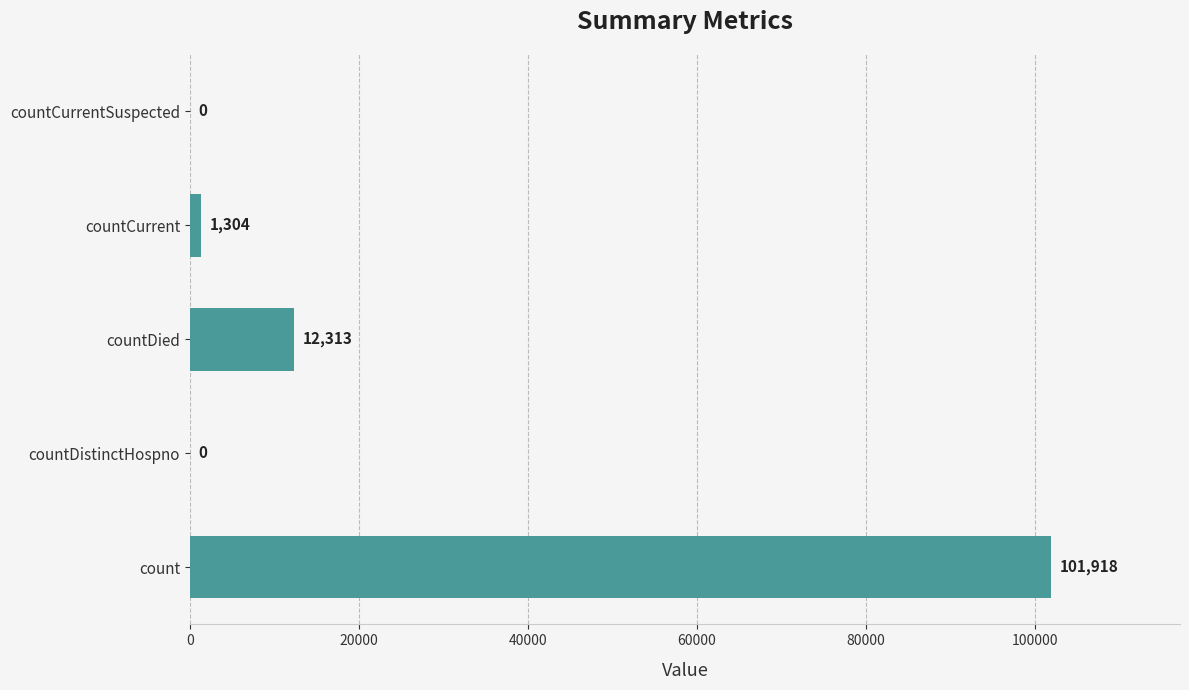

True or false: the data shows 18067 at countDied.

False